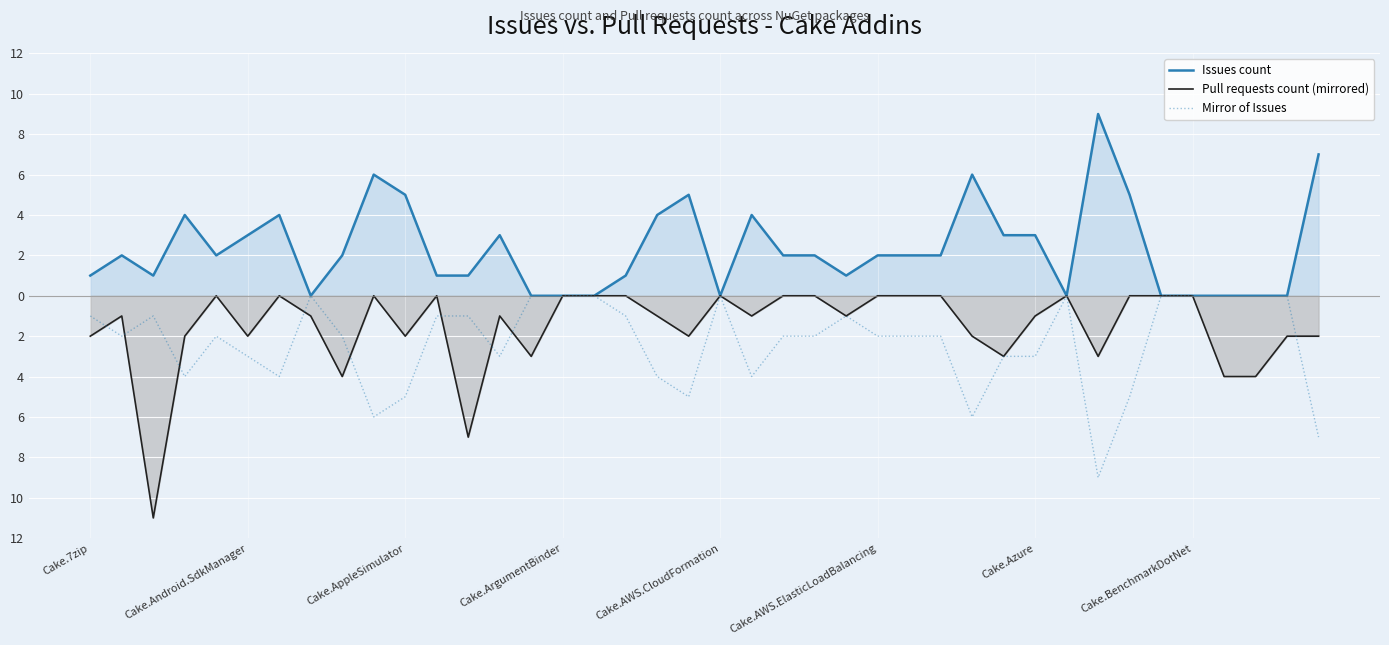

Does the chart display data point markers on the line(s)?

No